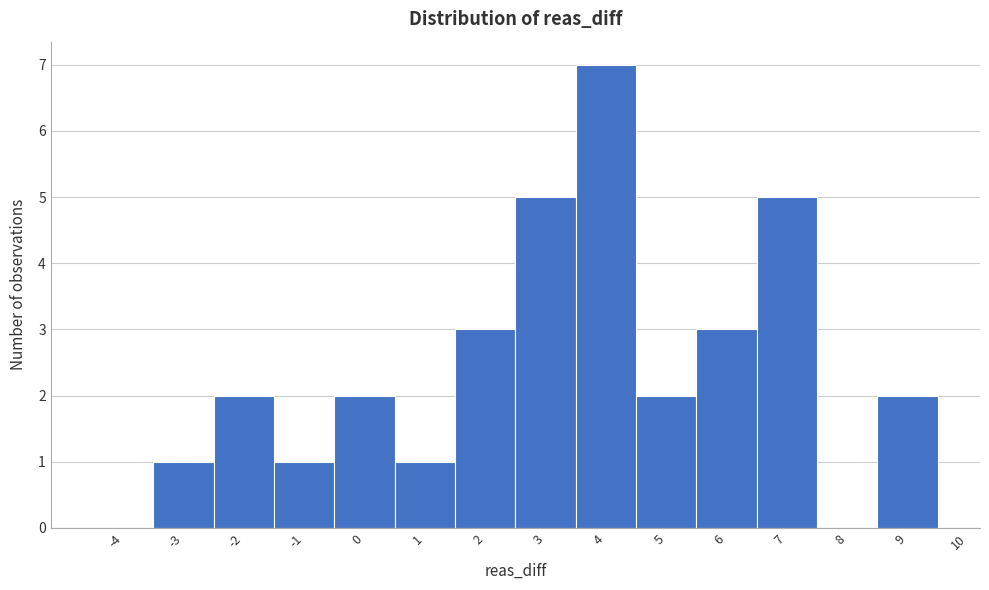

Over which range of the x-axis is the bar tallest?

3.5 to 4.5